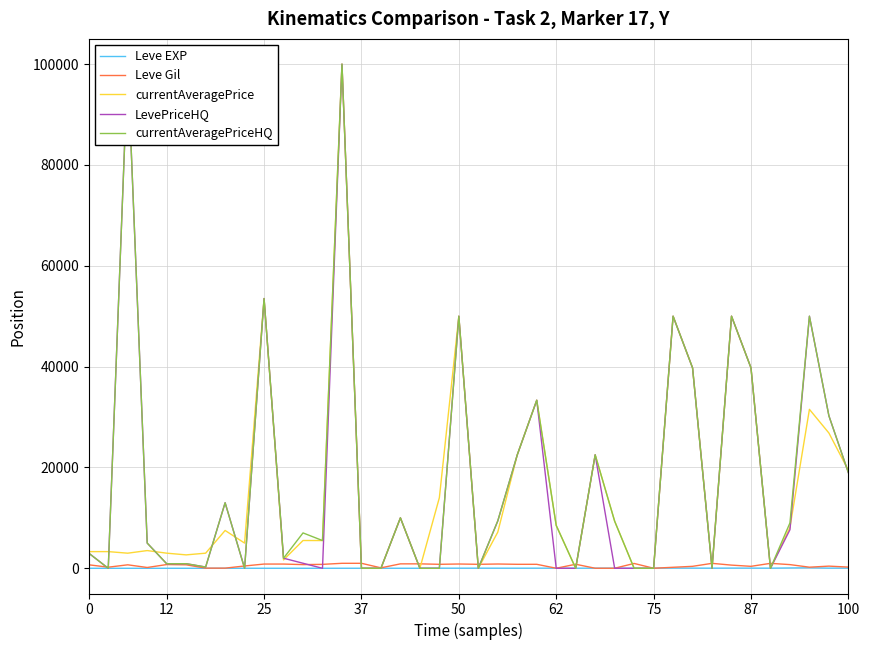

How many times do Leve Gil and currentAveragePriceHQ cross each other?

18